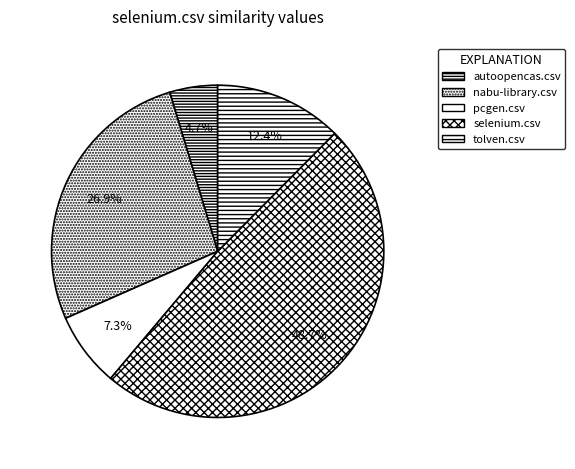

What percentage is NOT represented by tolven.csv?

87.6%